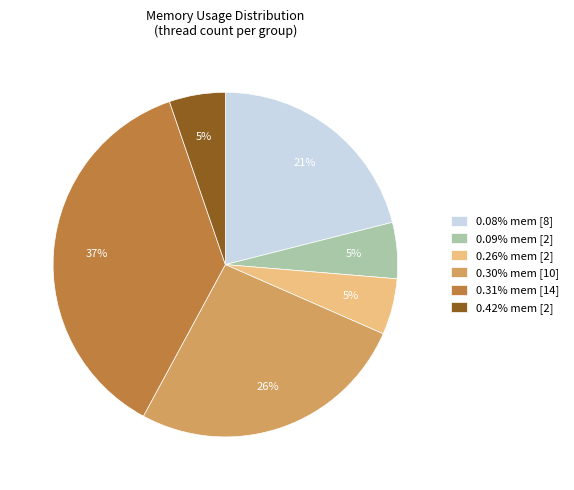

To the nearest percent, what portion does 0.42% mem [2] represent?

5%